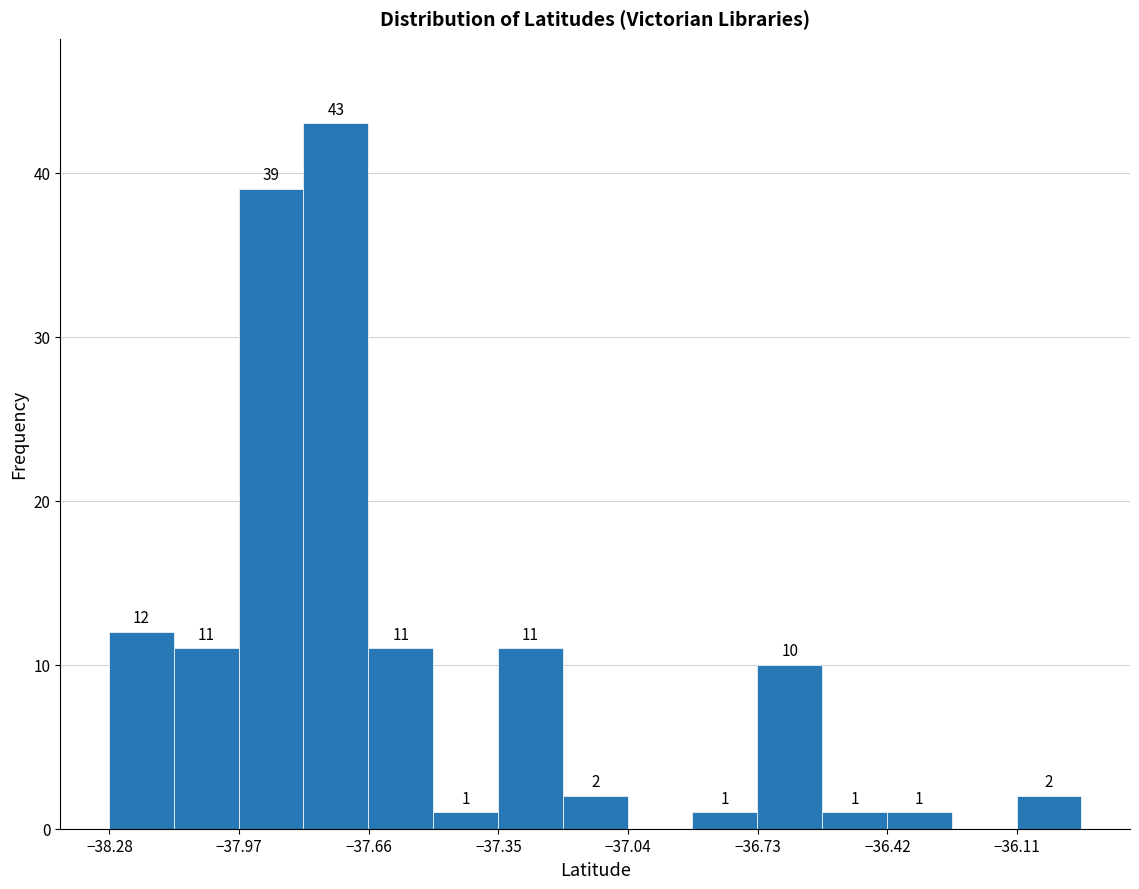

Read against the x-axis, roughly where is the centre of the tallest bar?

-37.75